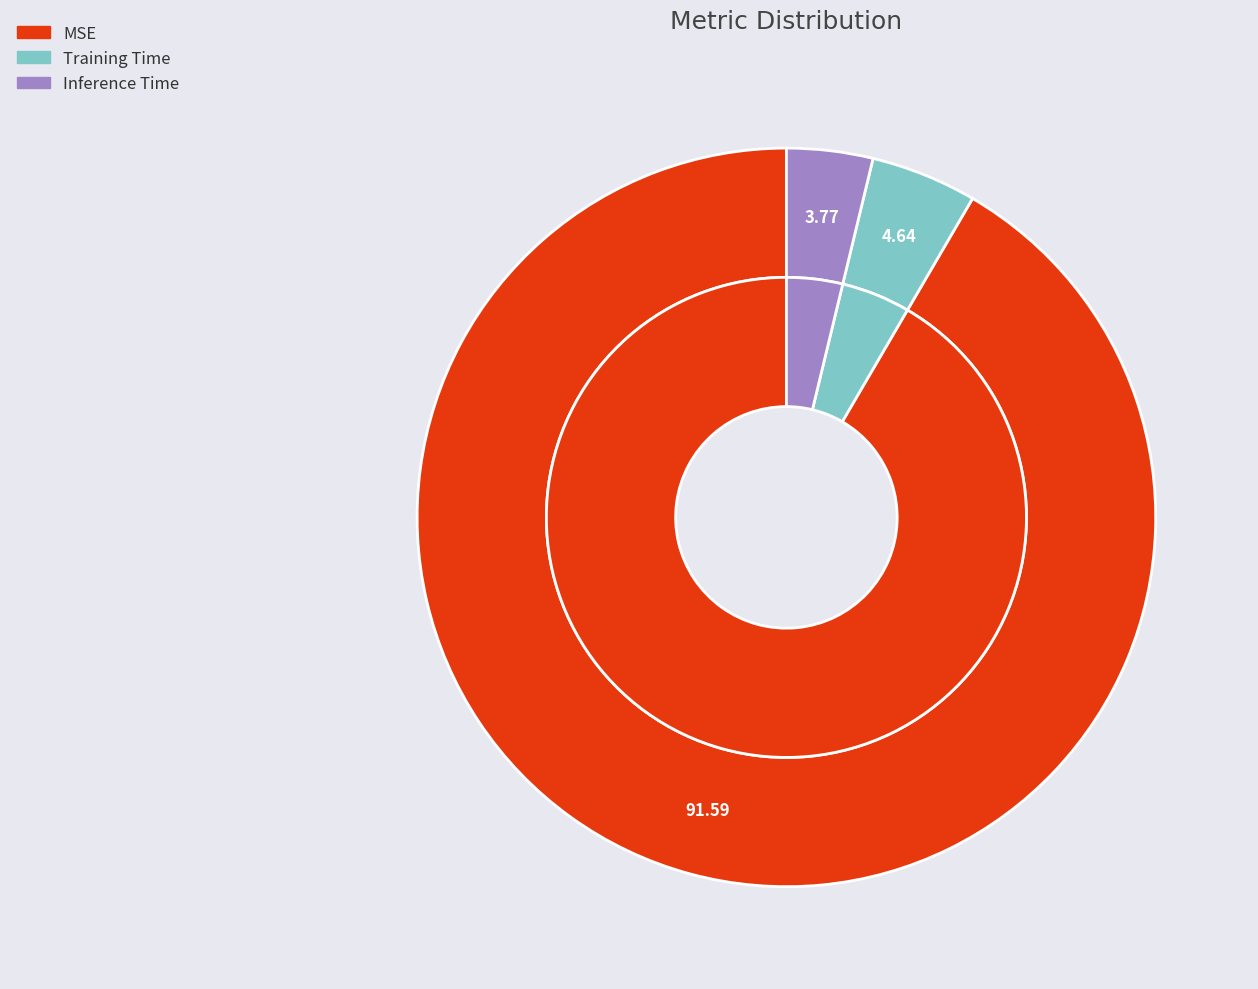

The Training Time slice represents 14% of the pie. True or false?

False